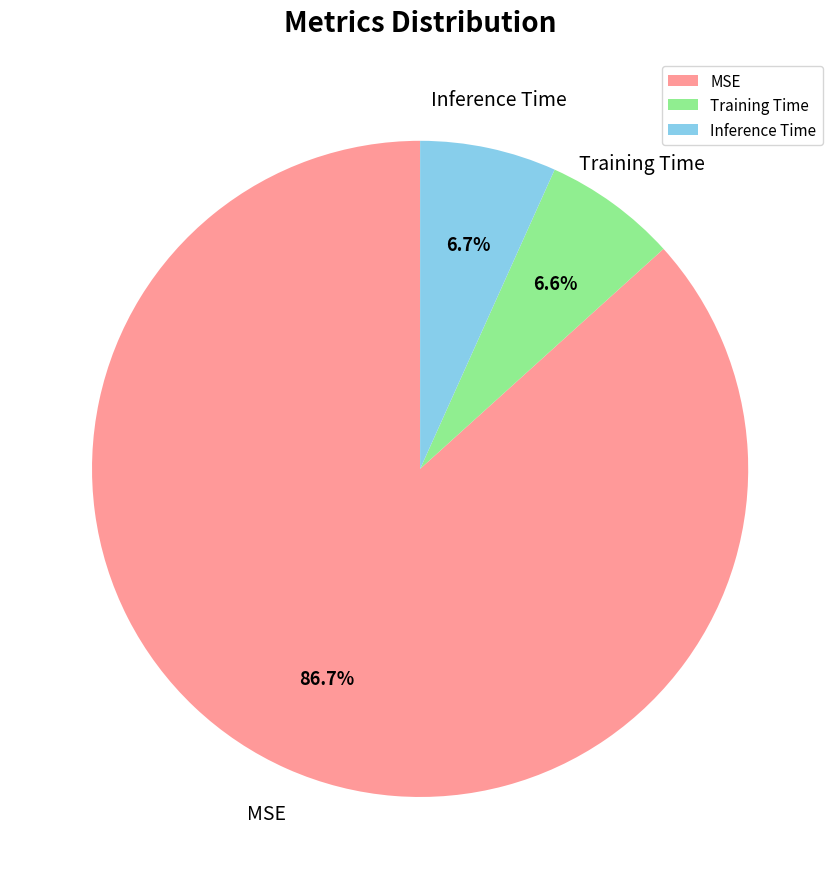

To the nearest percent, what portion does Training Time represent?

7%